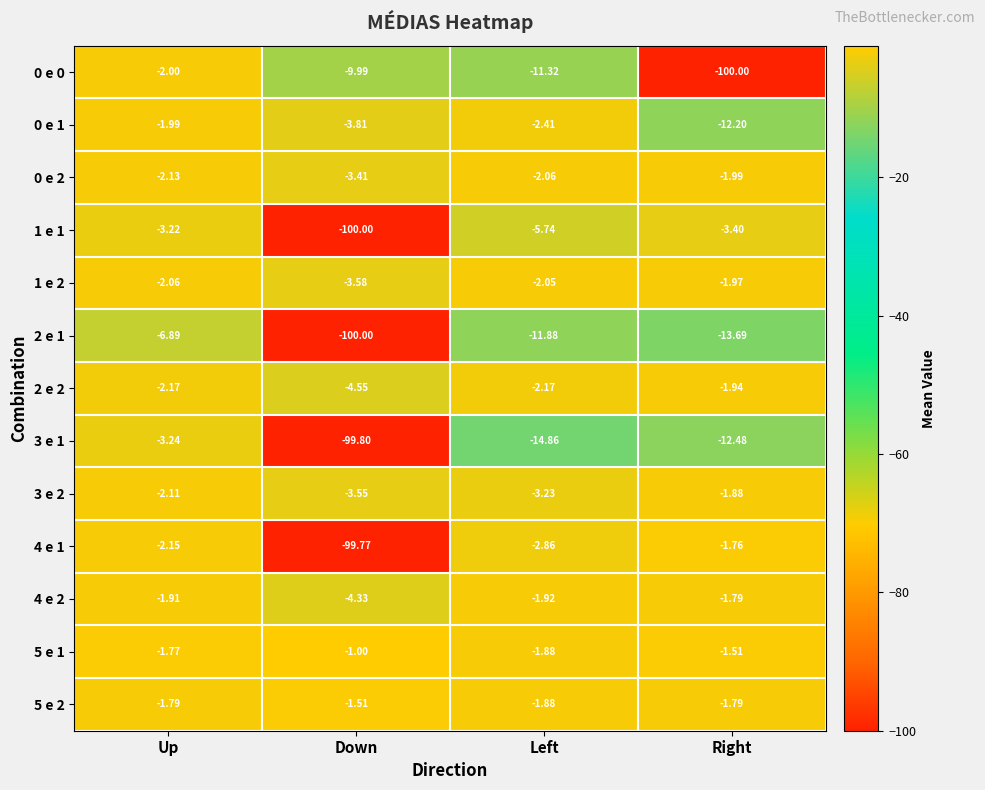

Which category has the highest value across all series?

Down